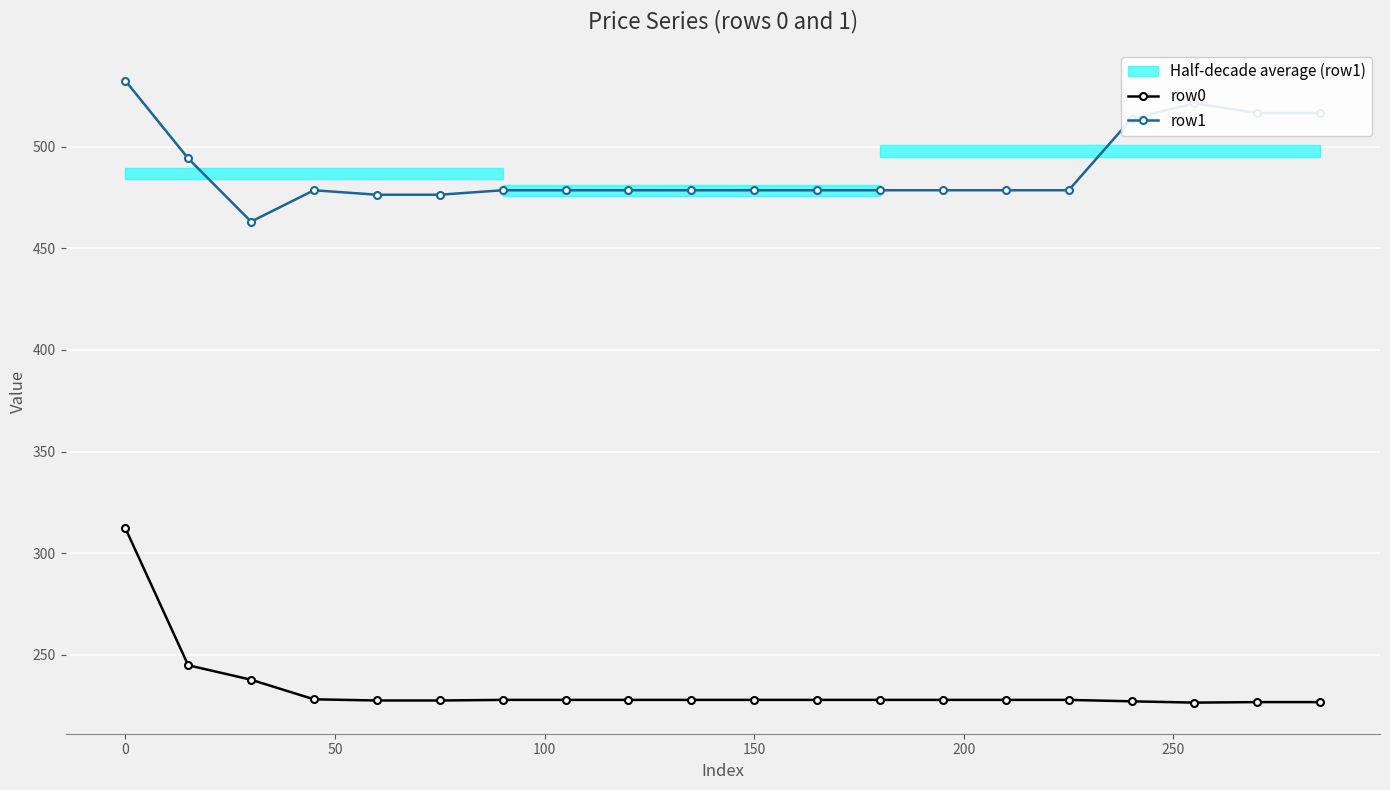

True or false: row1 and row0 cross at least once.

False